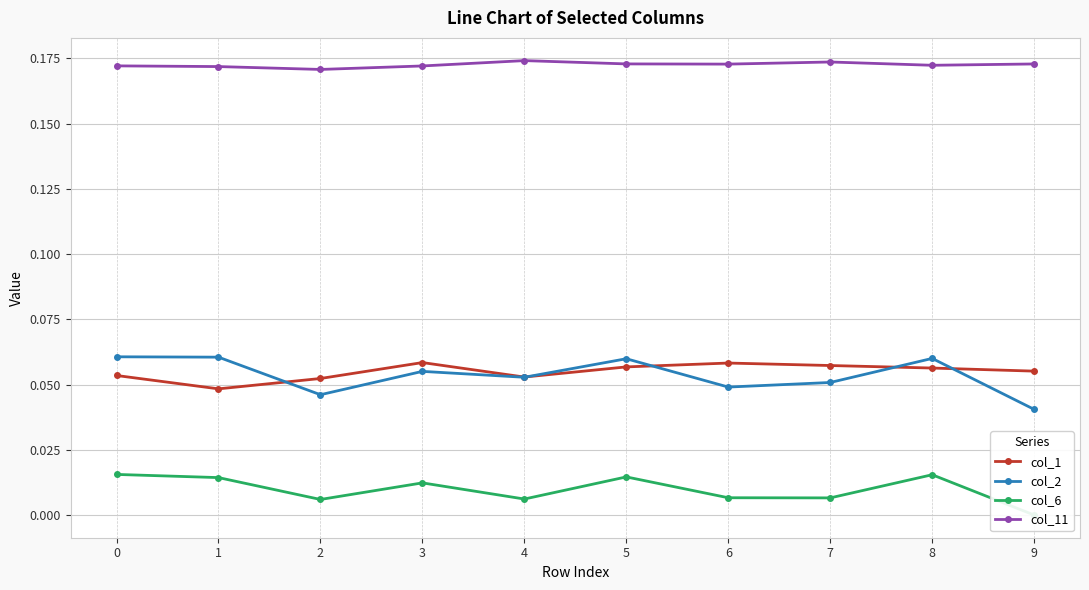

What is the maximum value shown in the chart?

0.2